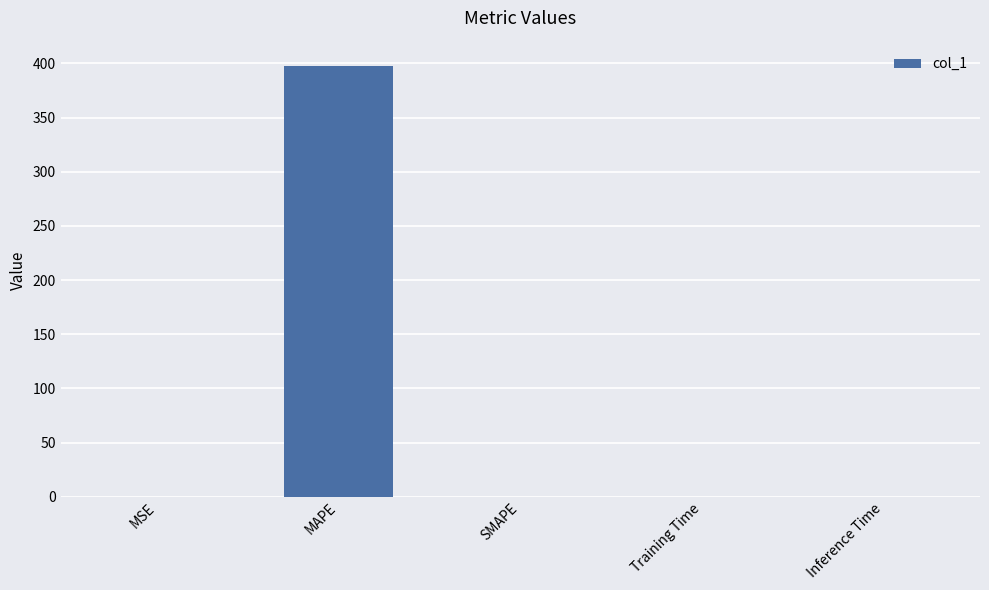

What is the change in value from MAPE to Inference Time?

-397.3